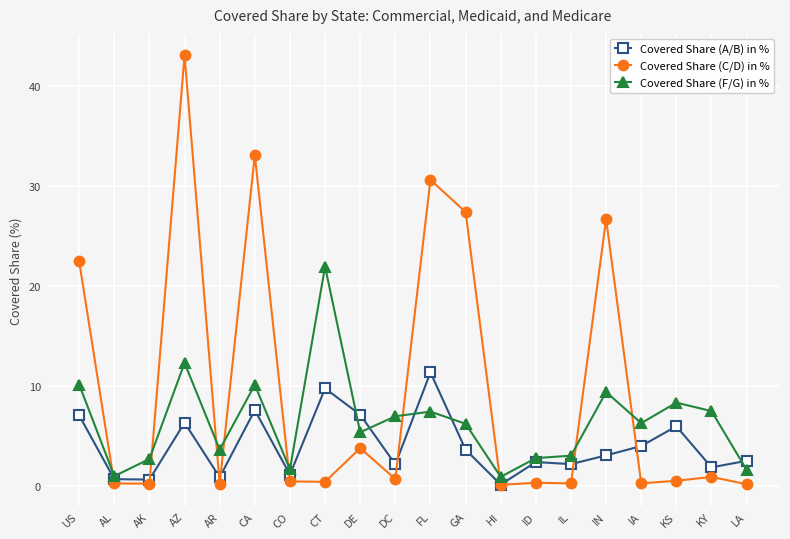

Between CO and FL, which series saw the biggest shift?

Covered Share (C/D) in %